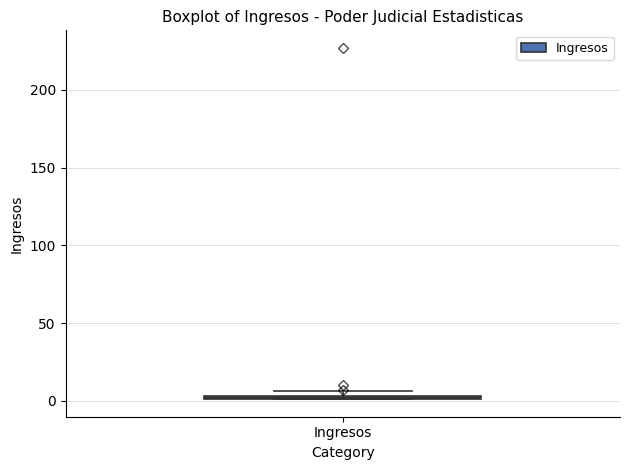

Where is the lower edge of the box for Ingresos on the y-axis? The values are not printed on the chart, so give them approximately, as read against the axis.

0